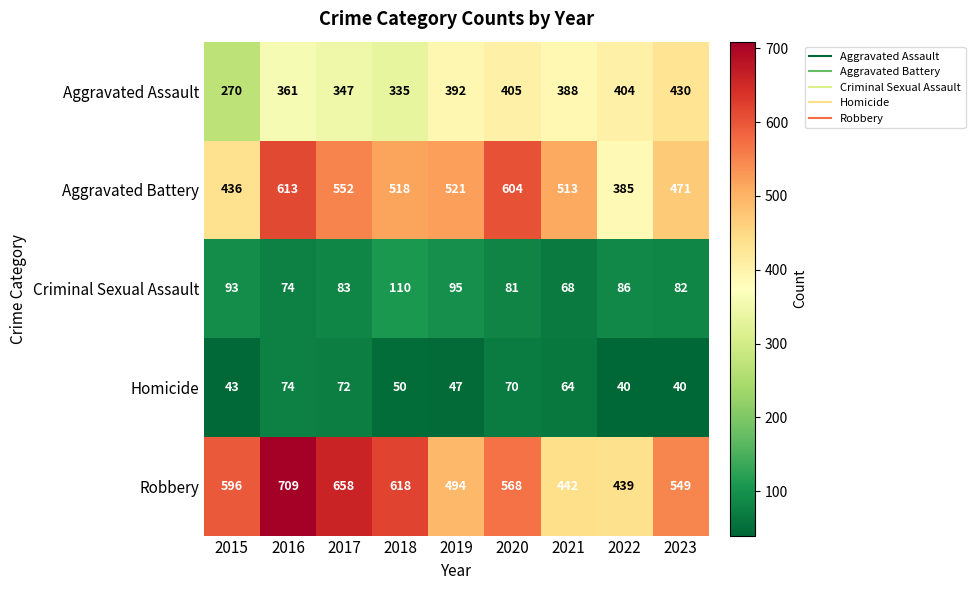

What value does the Criminal Sexual Assault series have at 2023?

82